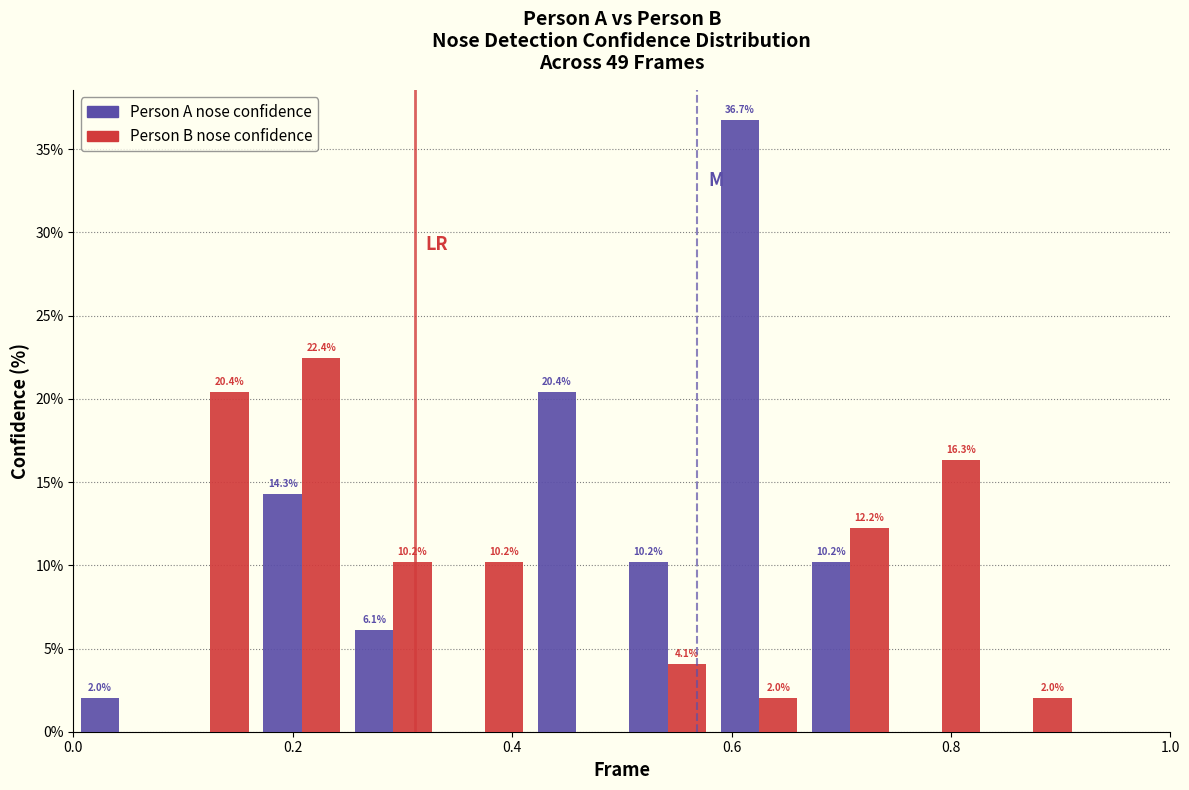

In the Person B nose confidence series, which range on the x-axis has the tallest bar?

0.16 to 0.26